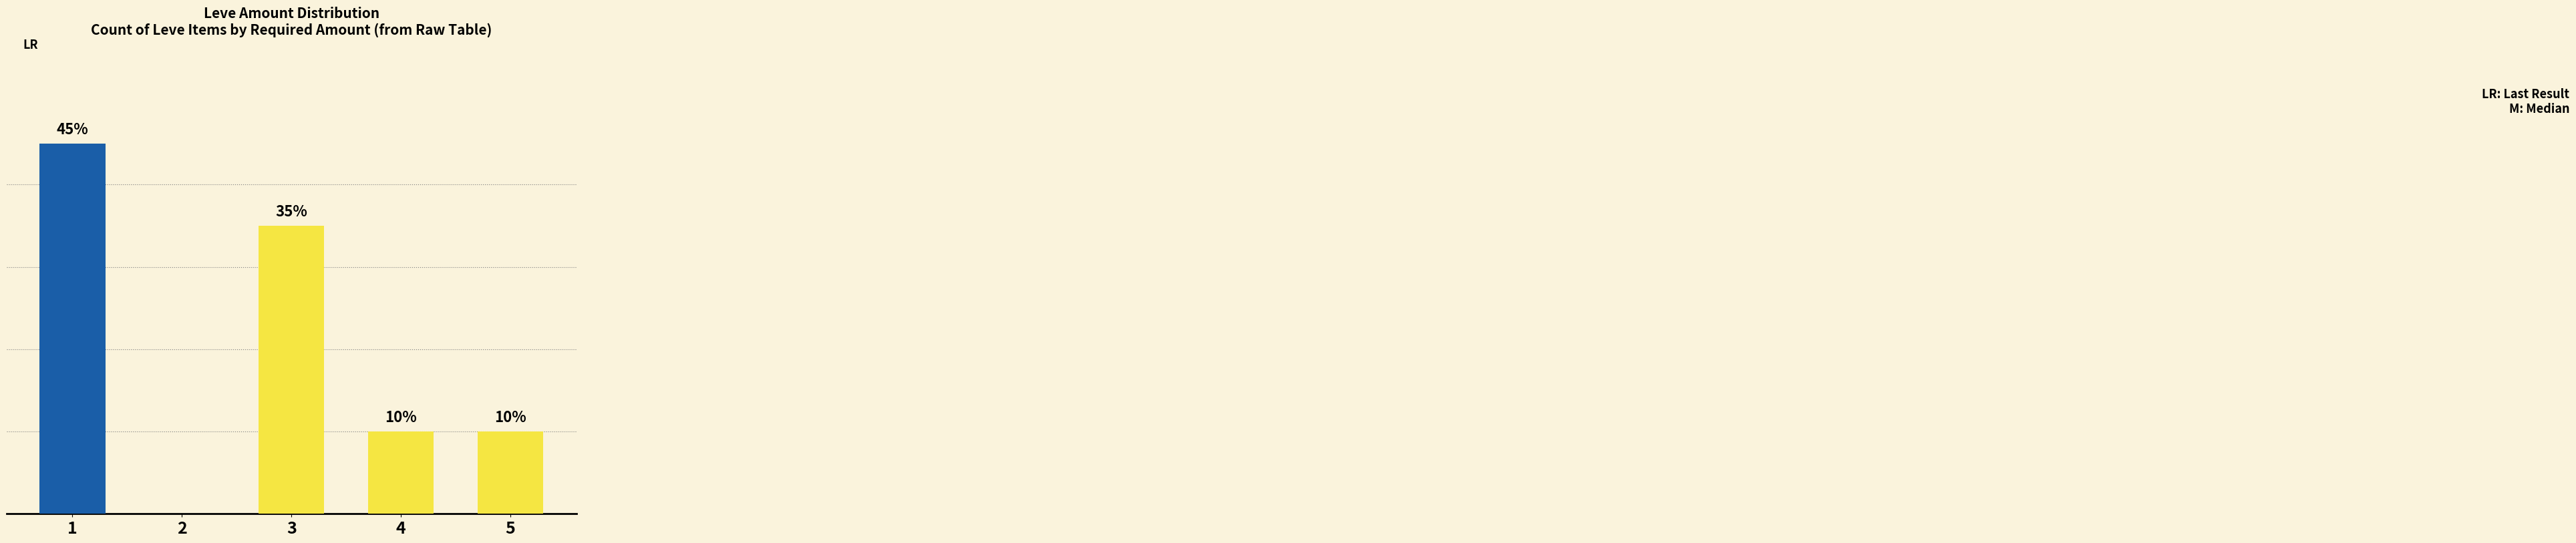

Reading left to right, extract all data points from this chart.

1=9	2=0	3=7	4=2	5=2